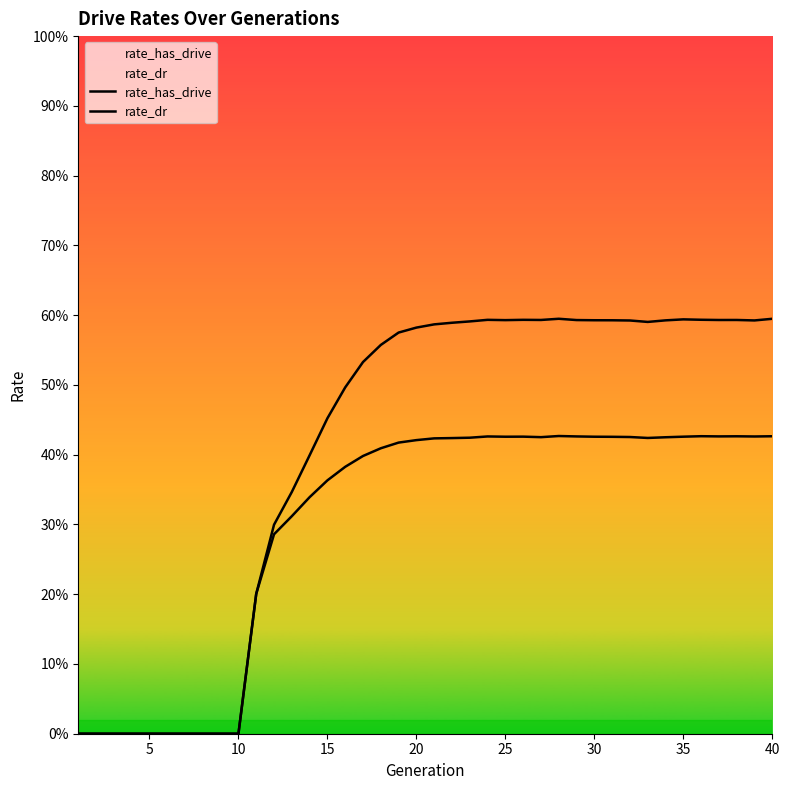

How many interior local peaks does the rate_has_drive series have?

5